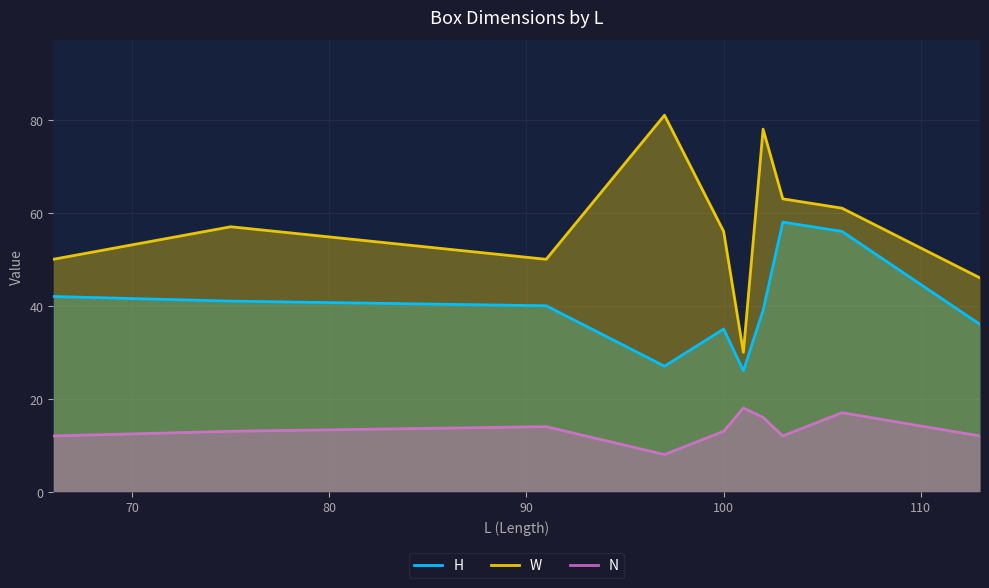

True or false: W and H intersect in this chart.

False